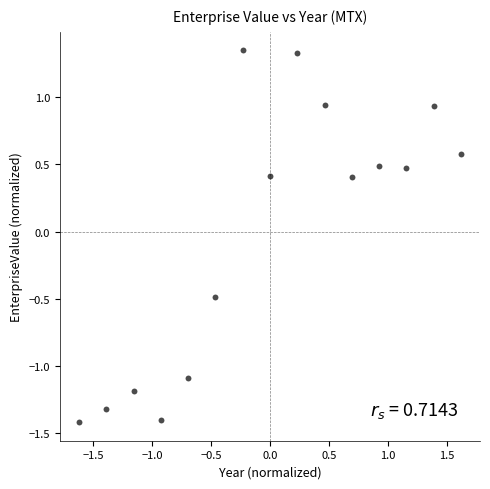

What is the range of Y values (max minus min)?

2.8